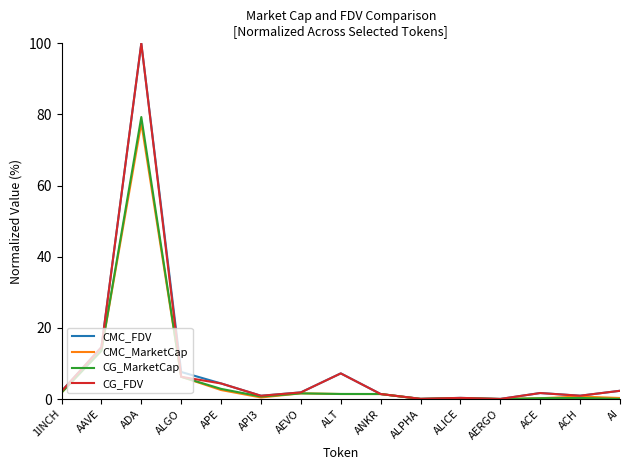

Which series changed the most between ANKR and ALICE?

CMC_MarketCap